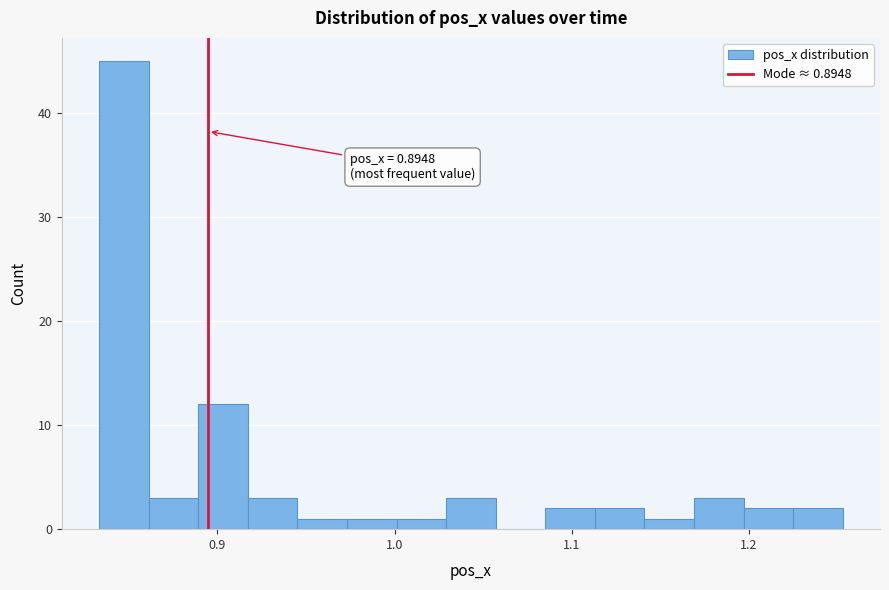

Read against the x-axis, roughly where is the centre of the tallest bar?

0.85